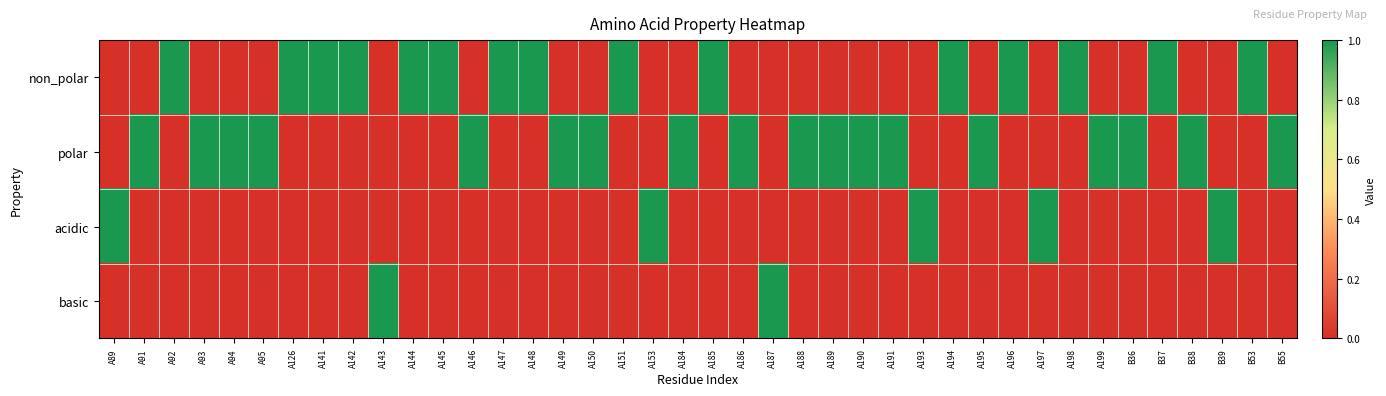

Which series has the largest total across all categories?

polar